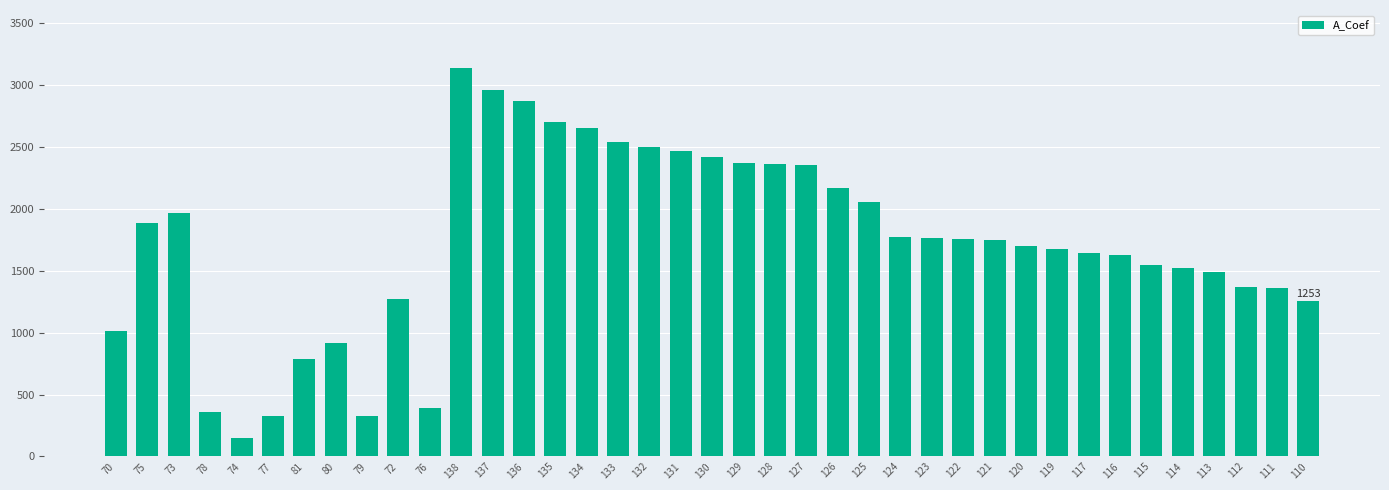

Are the bars grouped side by side (vs. stacked)?

No